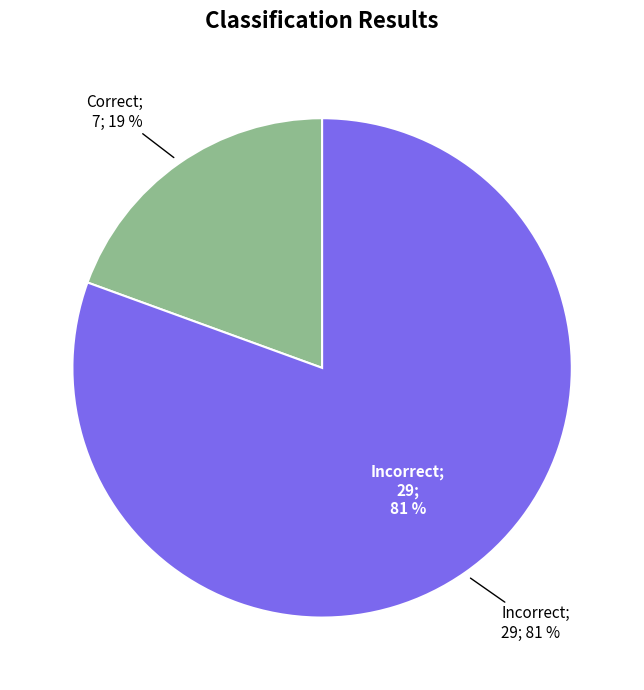

To the nearest percent, what is the difference between the largest and smallest slice percentages?

61%